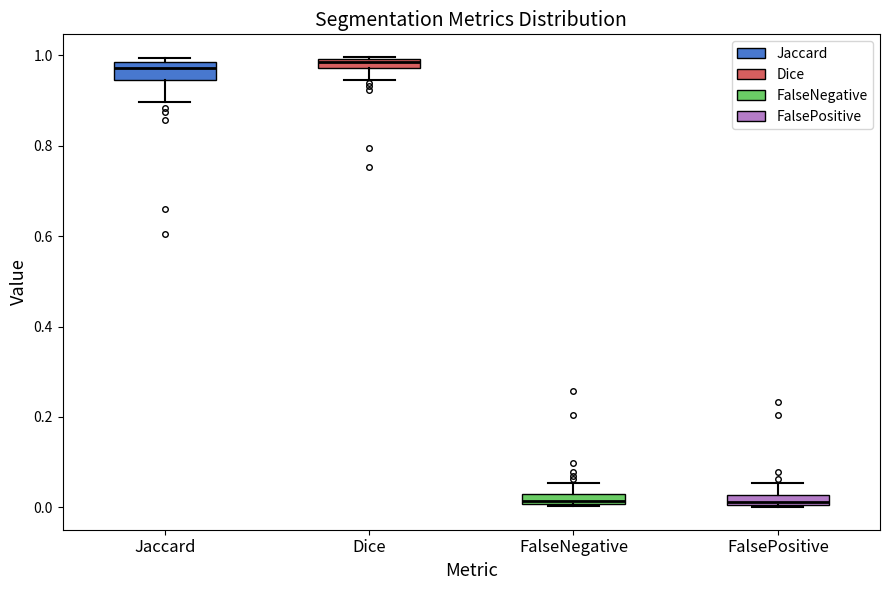

Where is the upper edge of the box for Dice on the y-axis? The values are not printed on the chart, so give them approximately, as read against the axis.

1.00